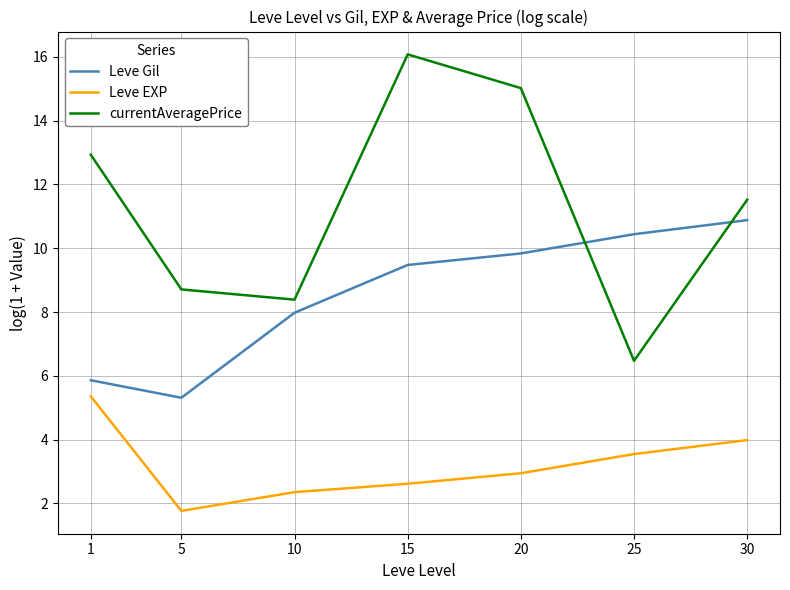

What is the spread (max minus min) of values at 30?

7.5